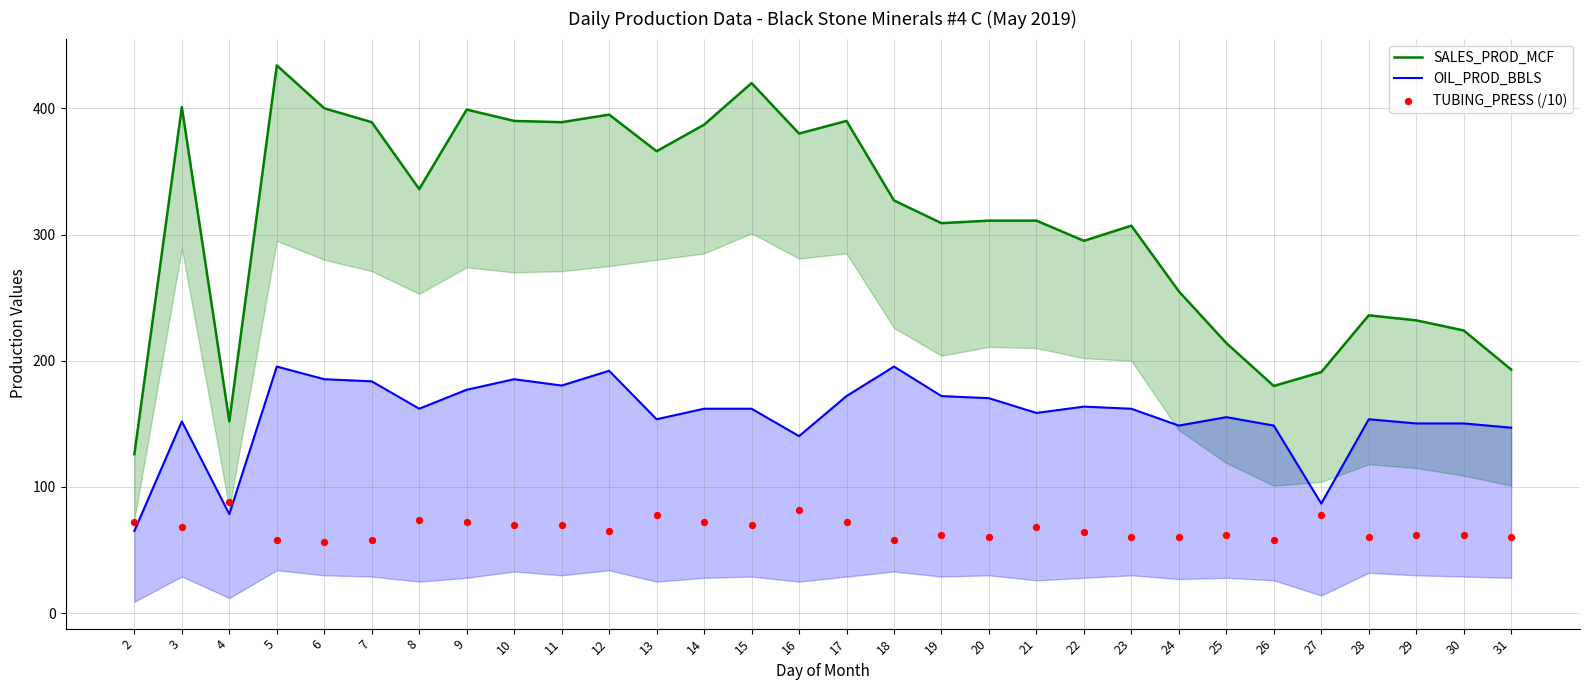

Which series contains the lowest Y value?

TUBING_PRESS (/10)